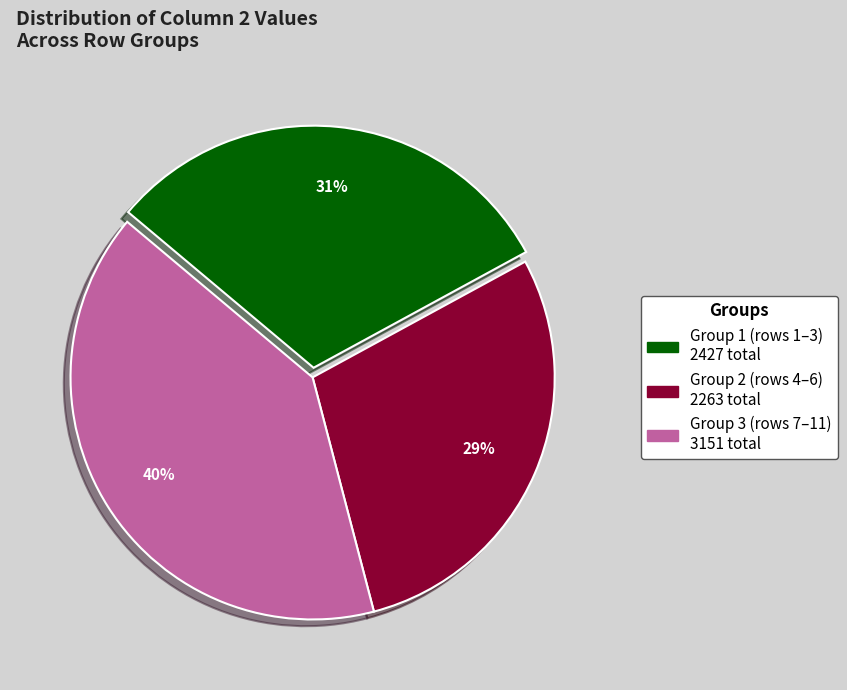

To the nearest percent, what is the difference between the largest and smallest slice percentages?

11%